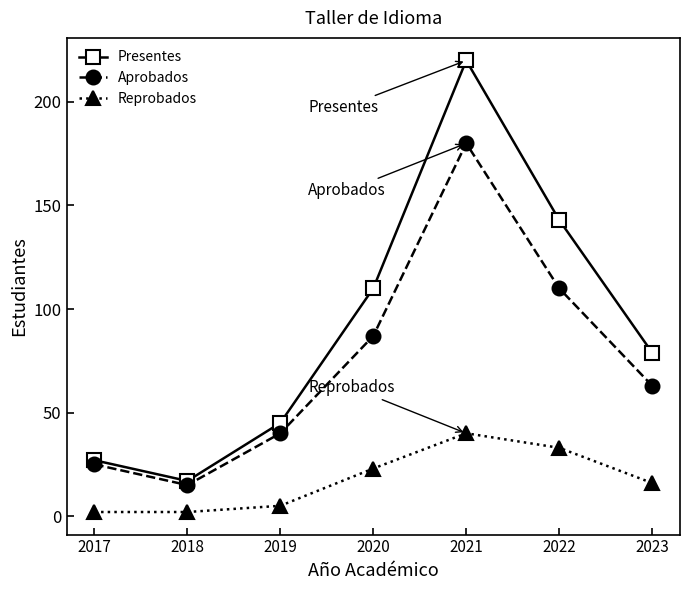

How many series are shown in this chart?

3